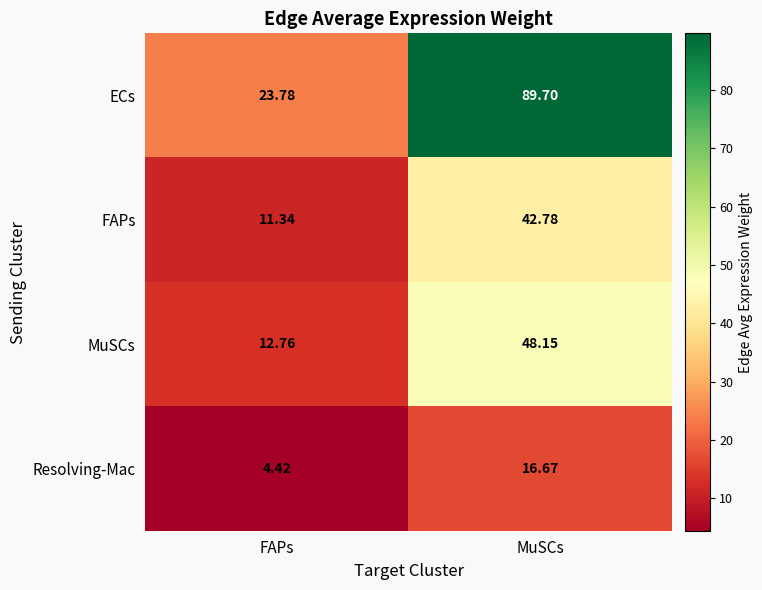

At which label does FAPs reach its minimum?

FAPs